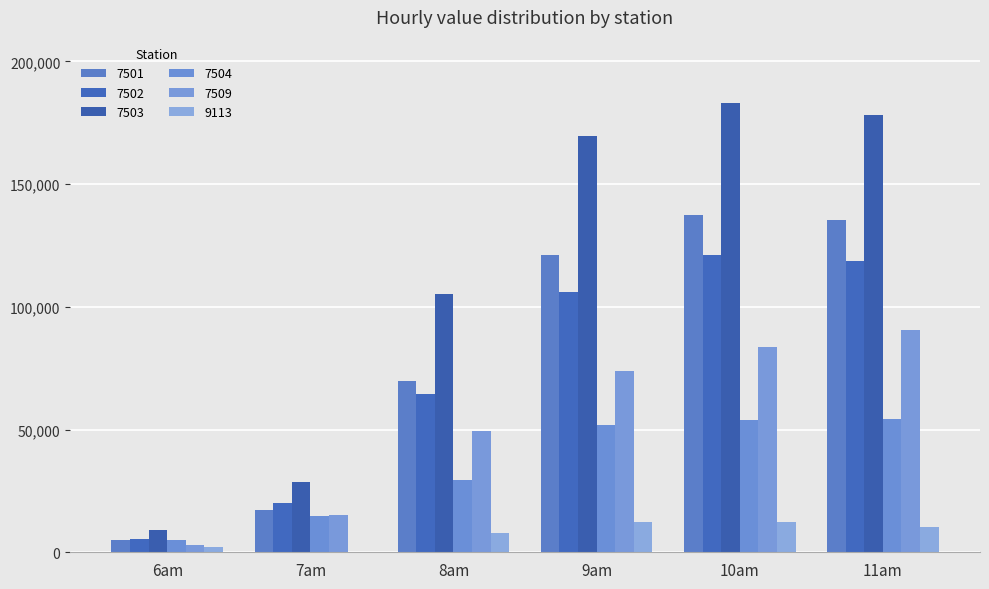

Which series has the largest range (max minus min)?

7503